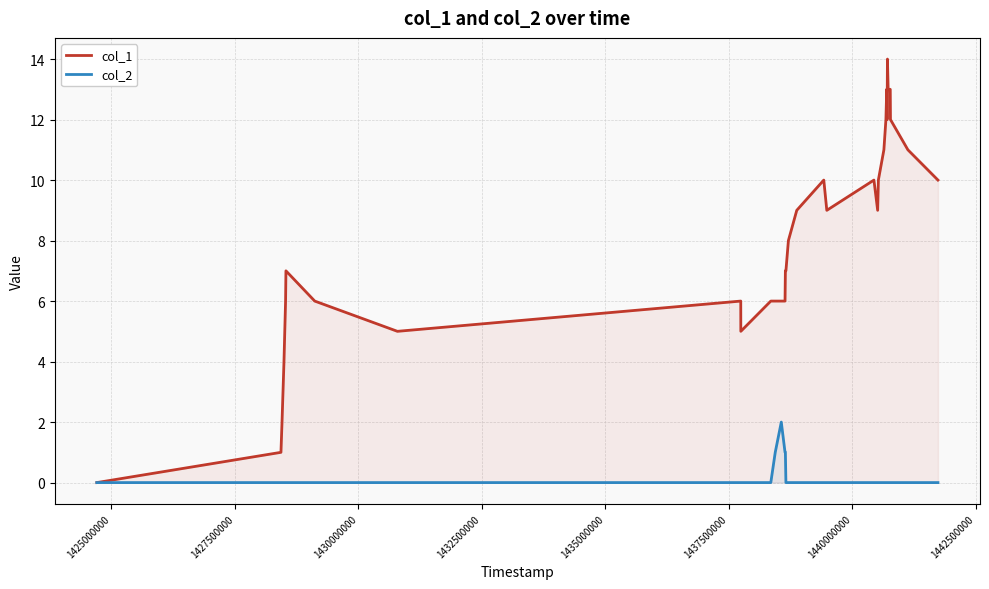

List the series in order of their overall mean, lowest first.

col_2, col_1